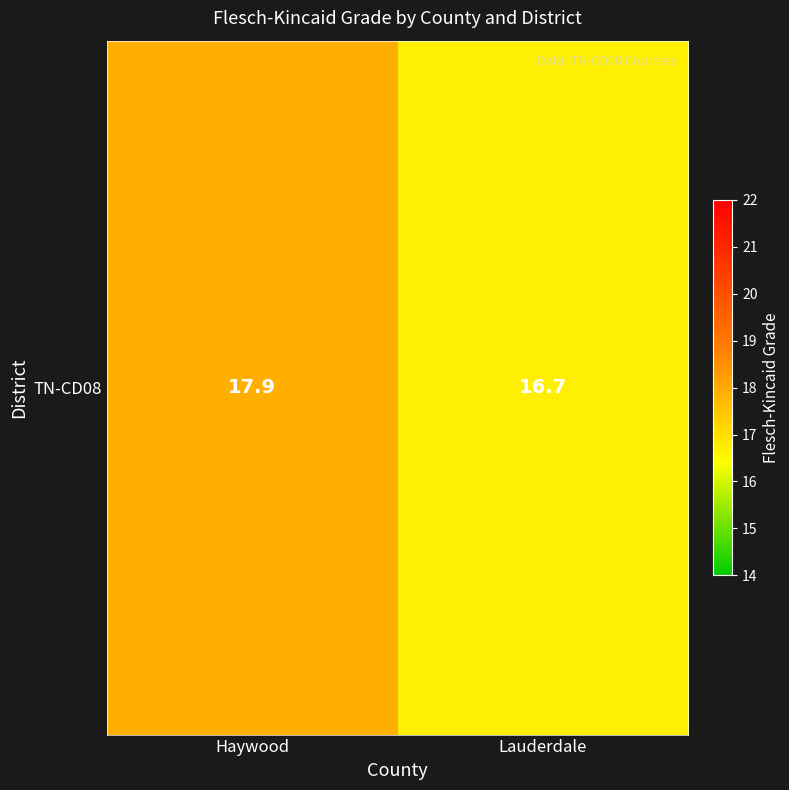

What is the sum of the values at Lauderdale and Haywood?

34.6